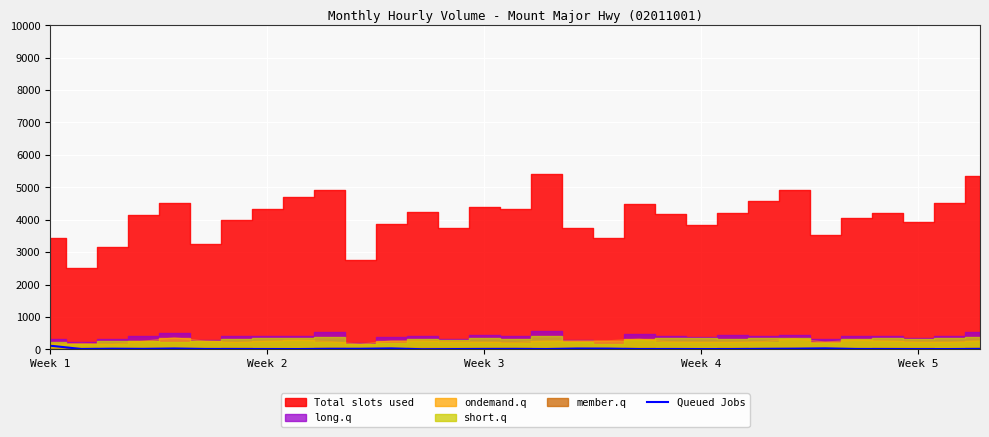

At which label does the data first exceed 13?

Week 1